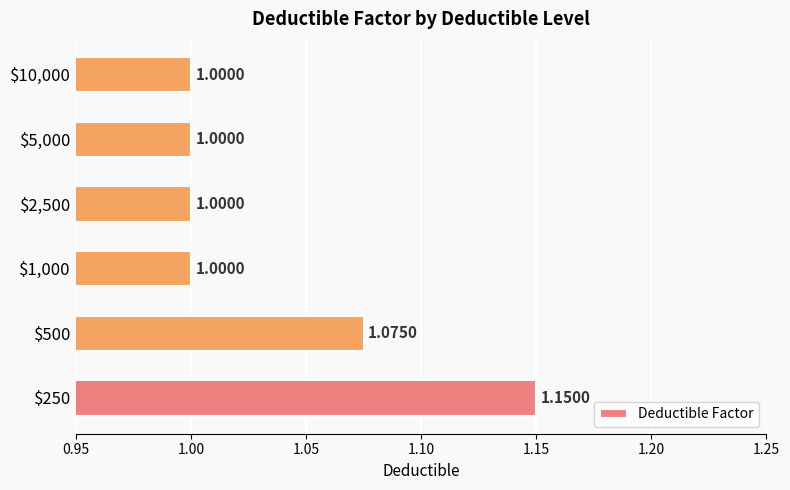

What is the average value?

1.0